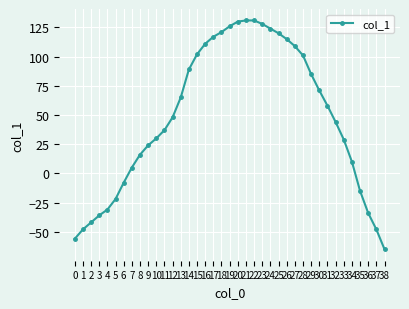

What is the change in value from 2 to 24?

+166